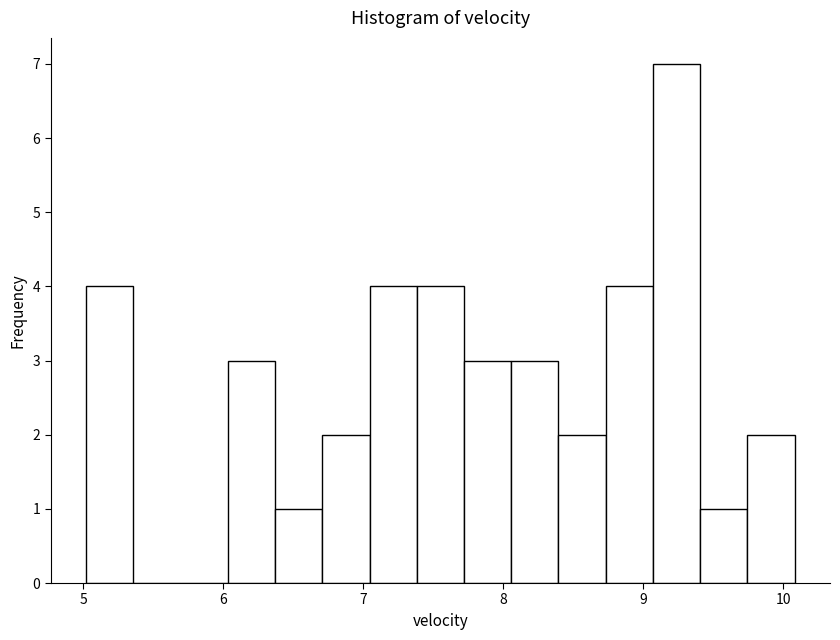

Read against the x-axis, roughly where is the centre of the tallest bar?

9.2